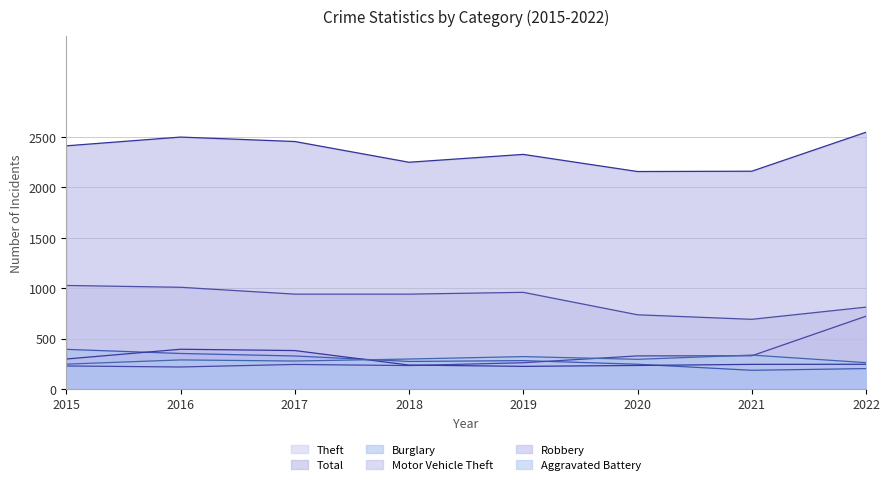

What is the difference between the highest and lowest values at 2018?

2018